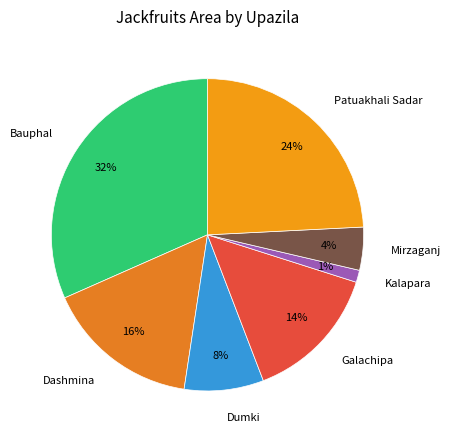

Which has a higher value, Bauphal or Kalapara?

Bauphal